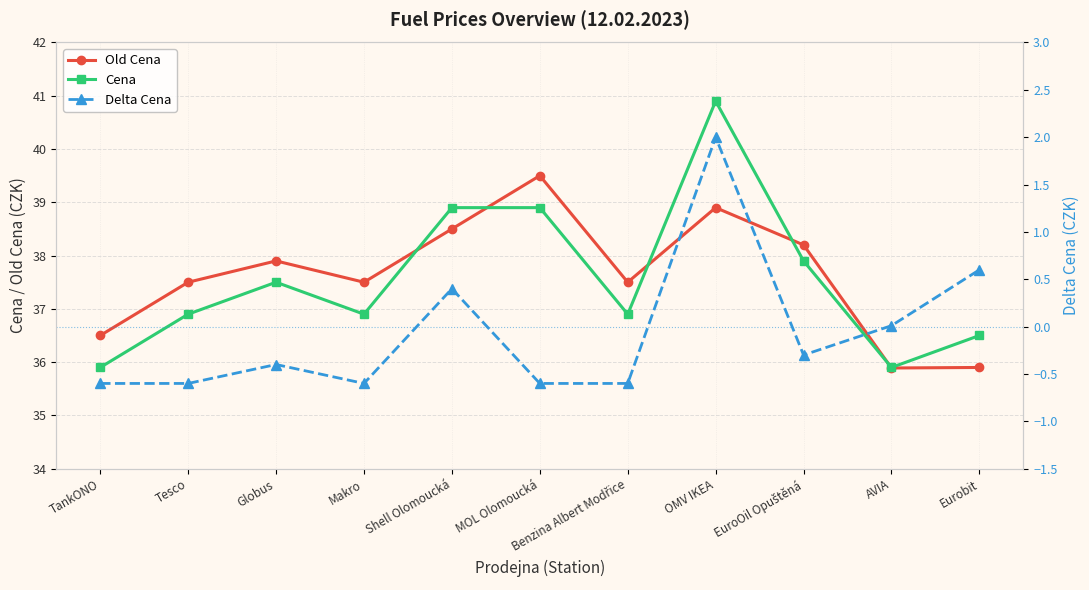

True or false: Old Cena and Delta Cena intersect in this chart.

False